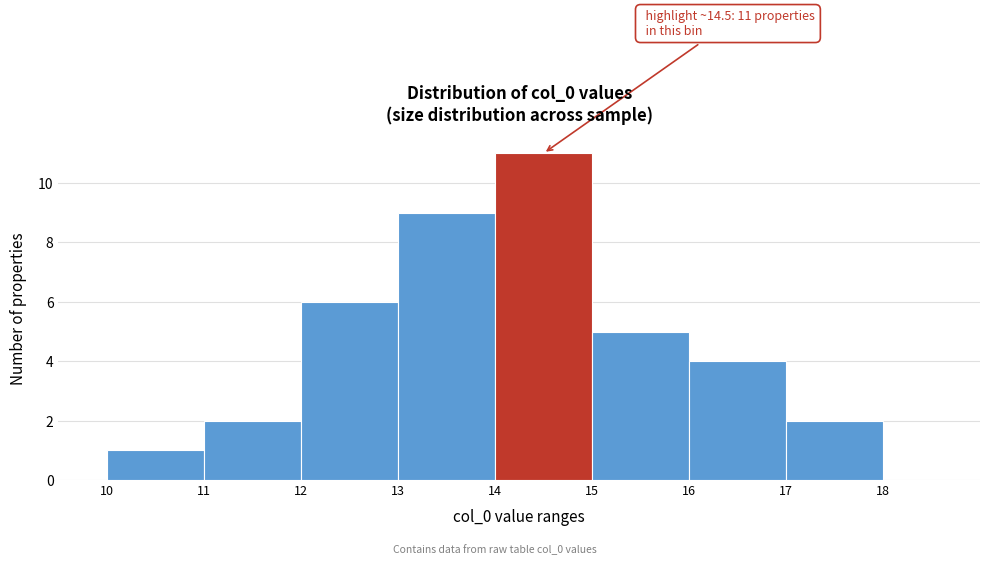

Which range on the x-axis has the tallest bar?

14 to 15